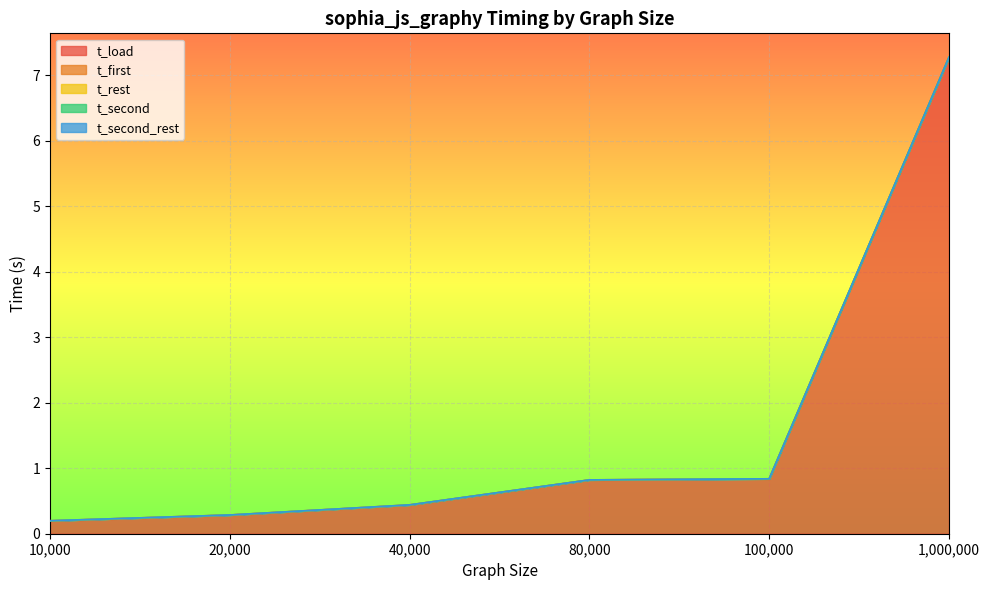

In t_second_rest, how many points are lower than both neighbors (excluding endpoints)?

1